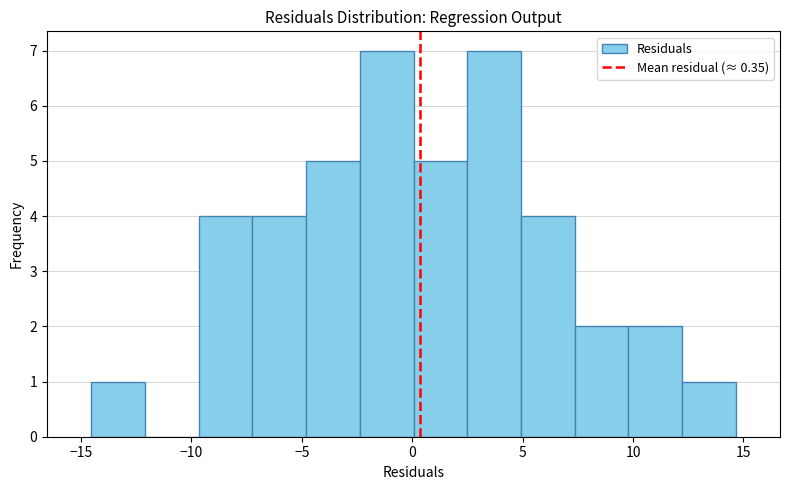

Reading left to right, list every bar in this chart as the range it spans on the x-axis followed by its height. Neither the bar edges nor the heights are printed on the chart, so give them approximately, as read against the axes.

-14.5 to -12.0: 1
-12.0 to -9.5: 0
-9.5 to -7.0: 4
-7.0 to -5.0: 4
-5.0 to -2.5: 5
-2.5 to 0.0: 7
0.0 to 2.5: 5
2.5 to 5.0: 7
5.0 to 7.5: 4
7.5 to 10.0: 2
10.0 to 12.0: 2
12.0 to 14.5: 1